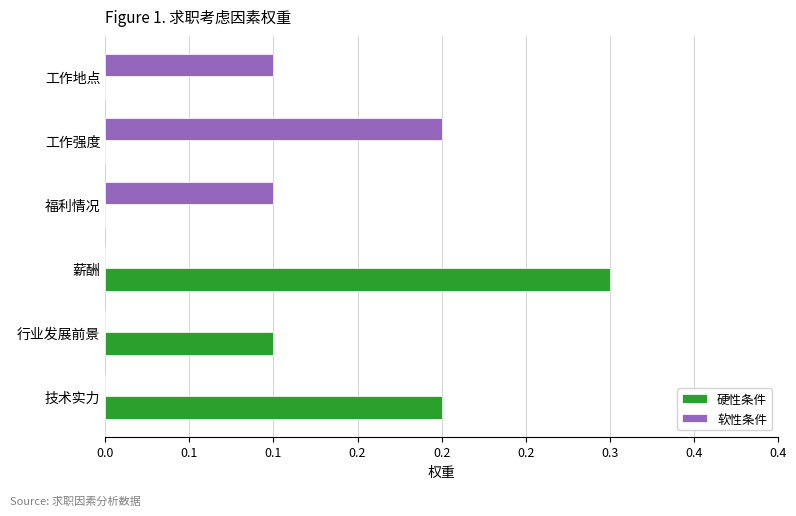

What are all the series names shown in the legend?

硬性条件, 软性条件